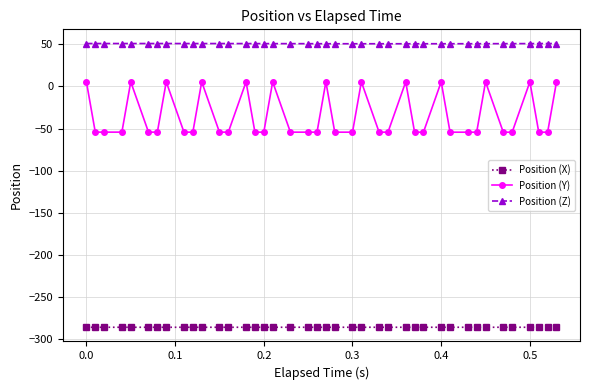

What is the value of the Position (X) point at the 31st from the left?

-285.6